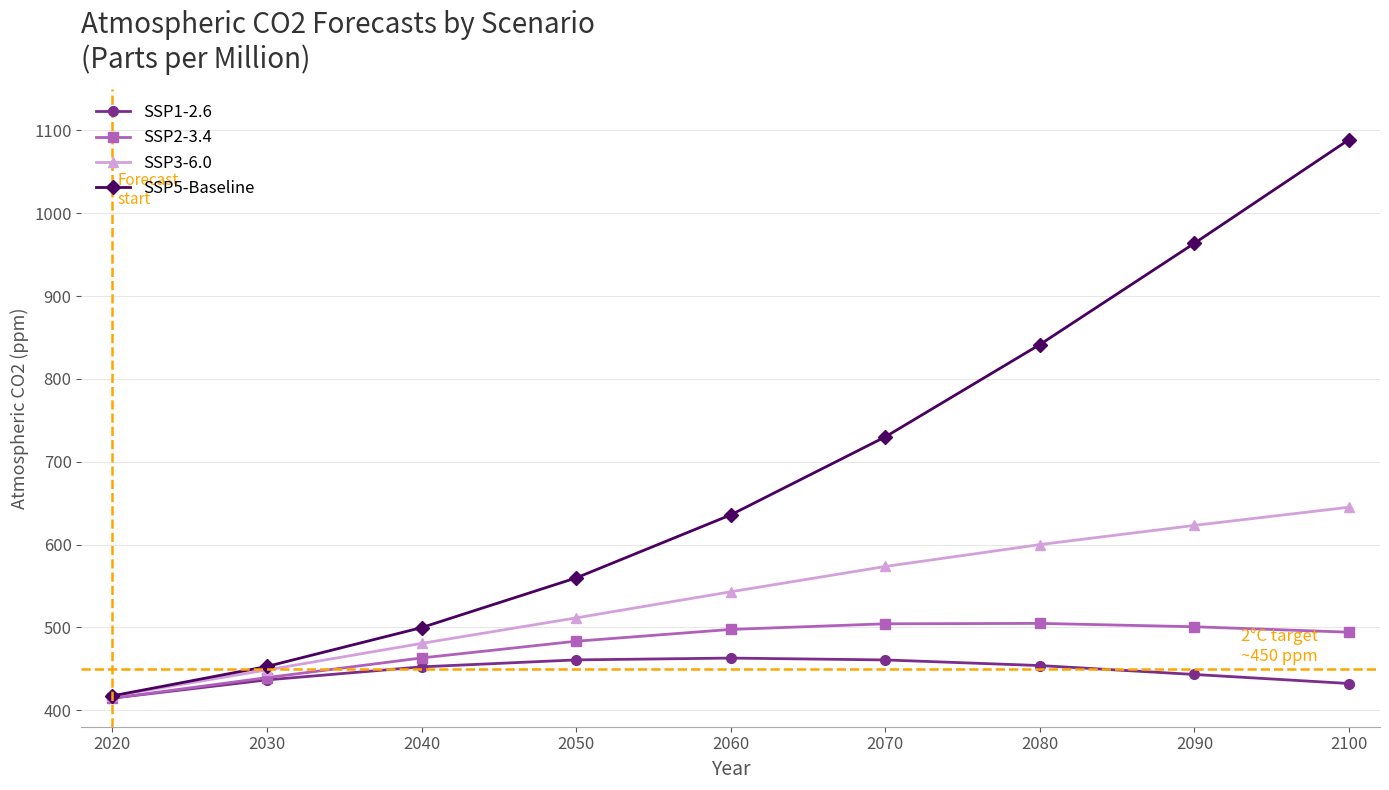

Where is SSP5-Baseline nearest to the value 753?

2070